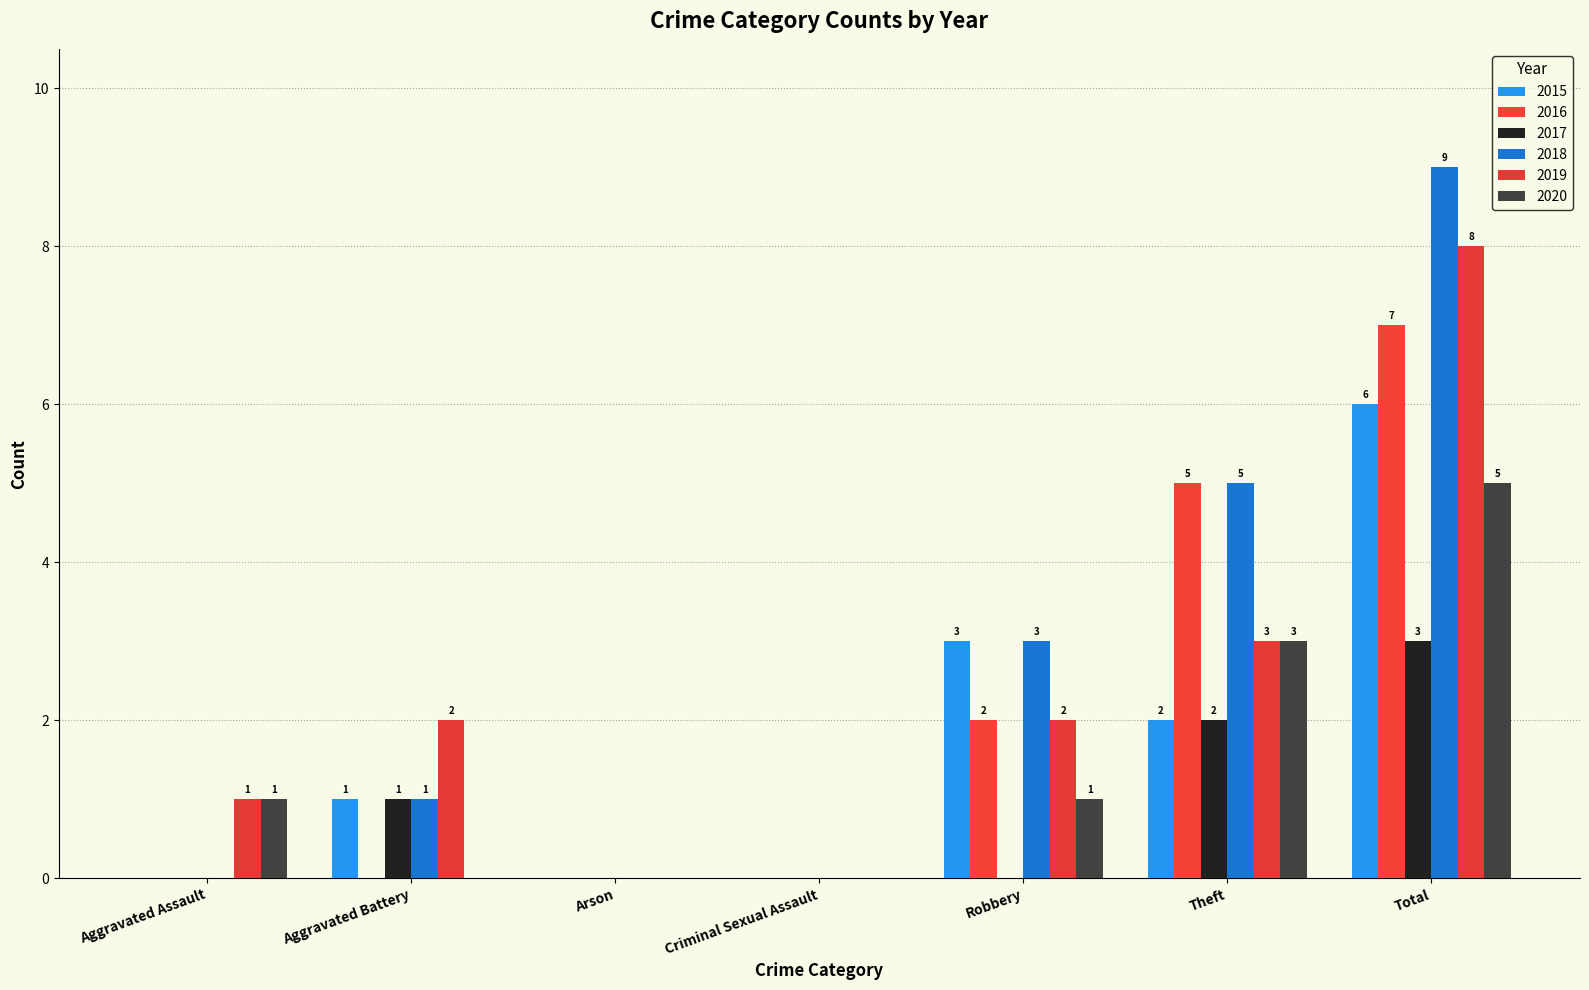

Which series has the widest spread of values?

2018